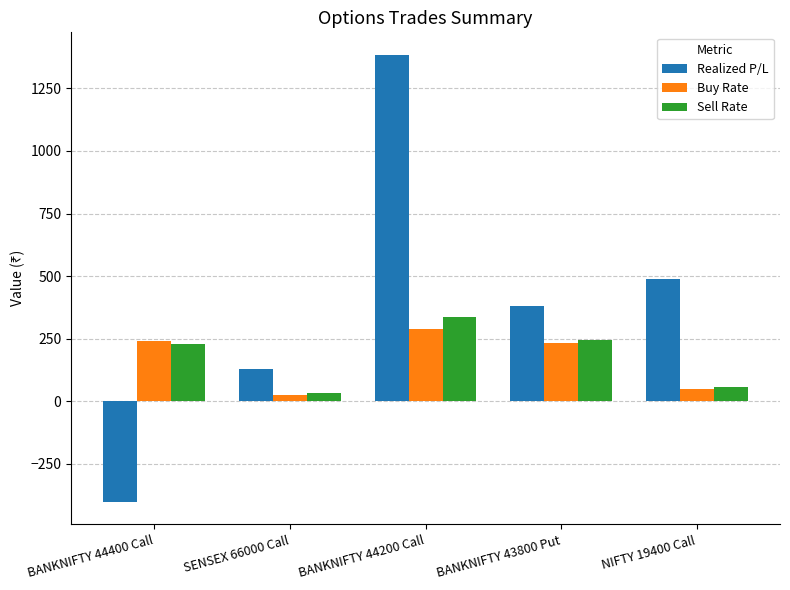

What is the greatest value displayed?

1384.5